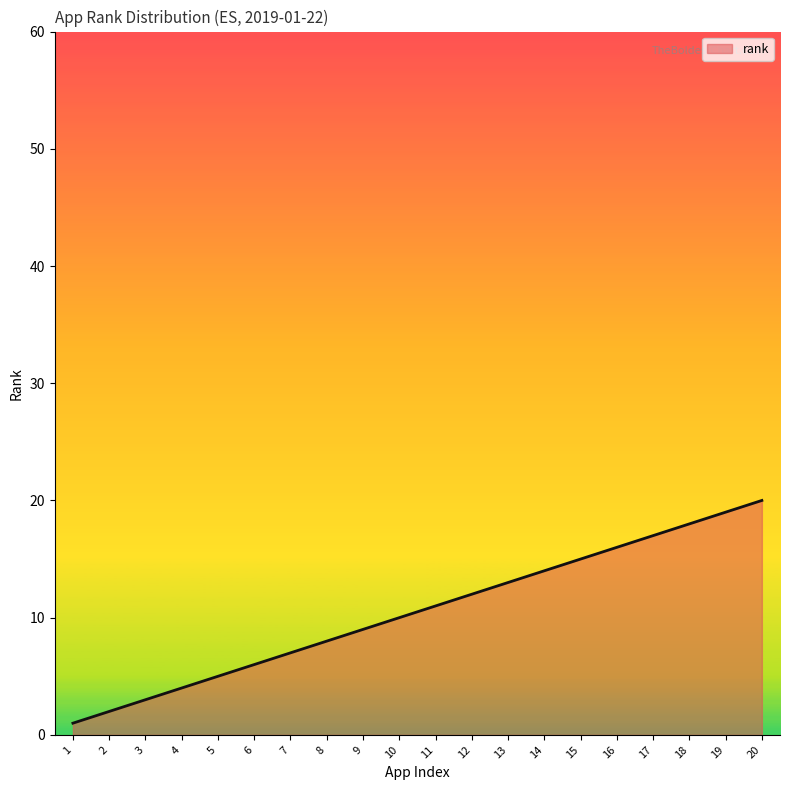

Rank the categories by value from lowest to highest.

1, 2, 3, 4, 5, 6, 7, 8, 9, 10, 11, 12, 13, 14, 15, 16, 17, 18, 19, 20